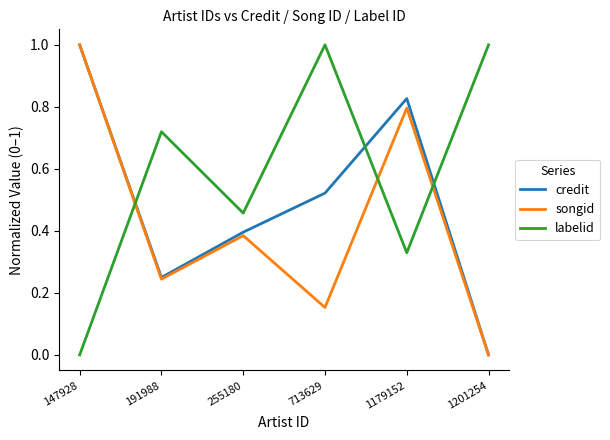

Rank the series by their average value, from highest to lowest.

labelid, credit, songid